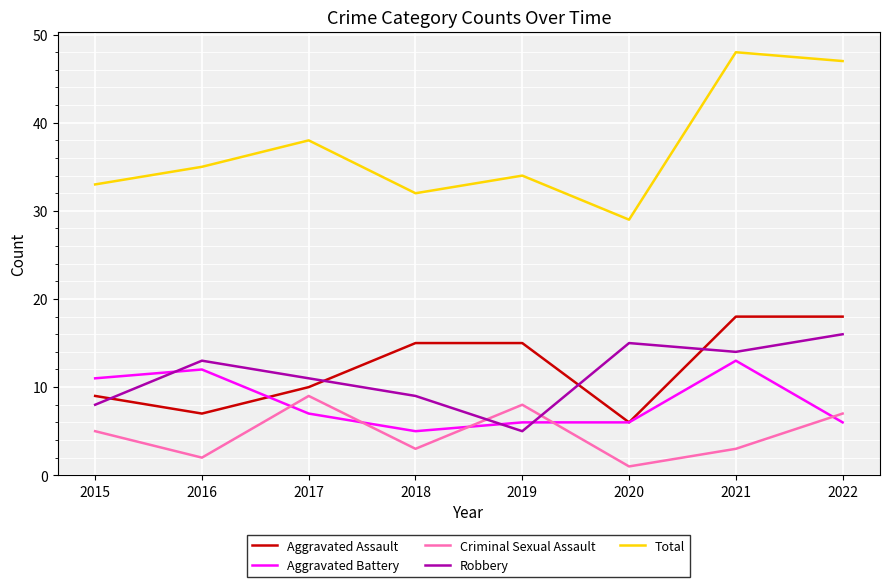

How many lines are shown in the chart?

5